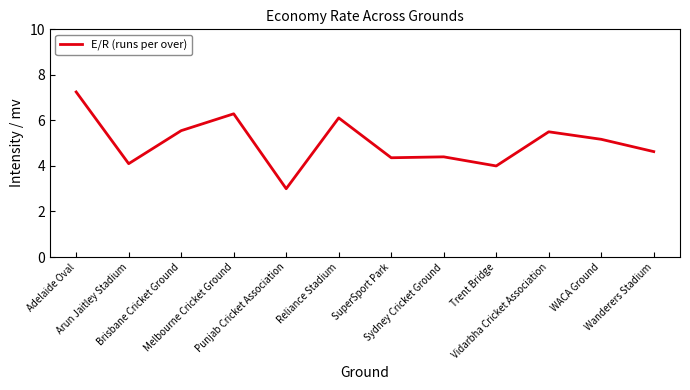

At which category does the chart reach its minimum across all series?

Punjab Cricket Association